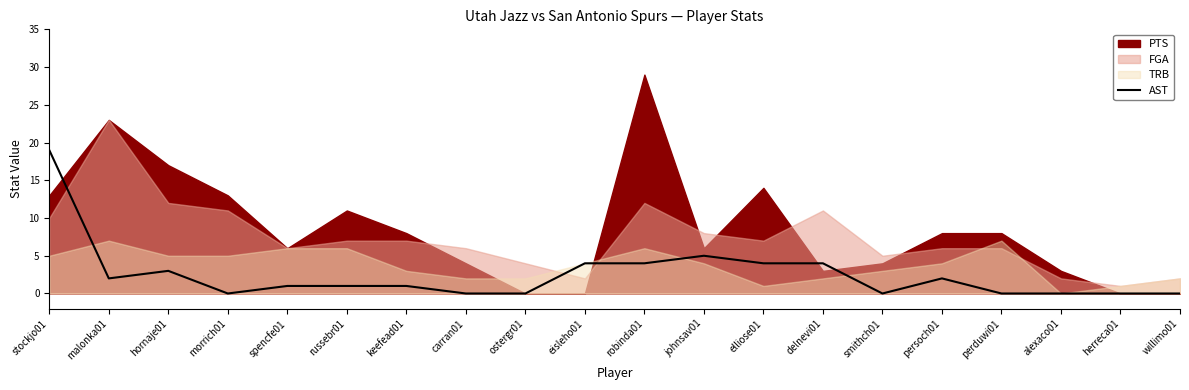

What is the difference between the maximum and second lowest values?

19